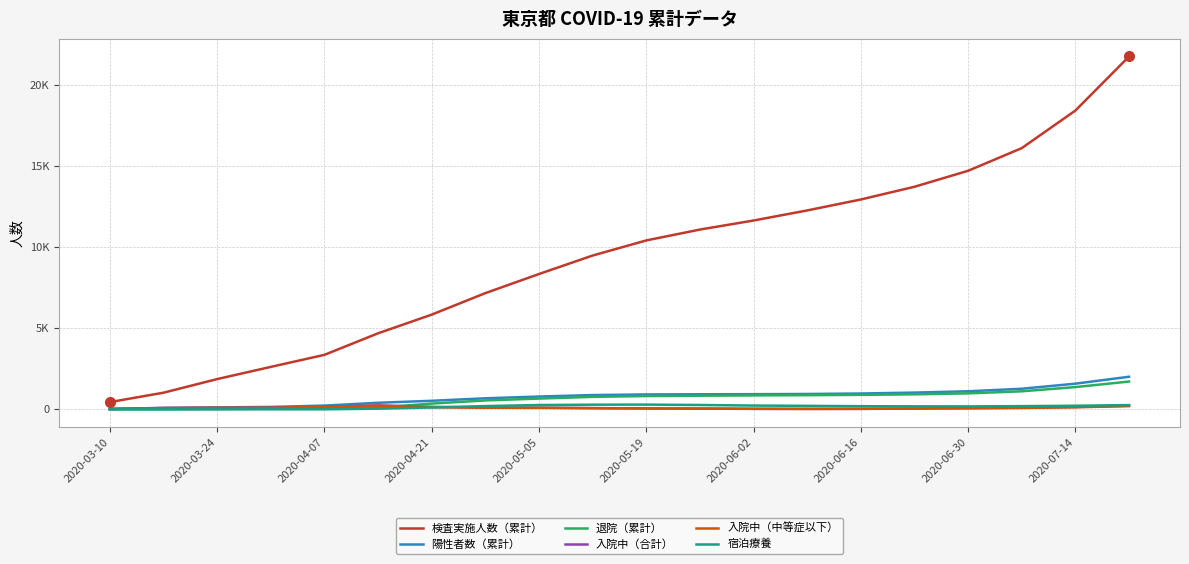

Does the chart have visible grid lines?

Yes